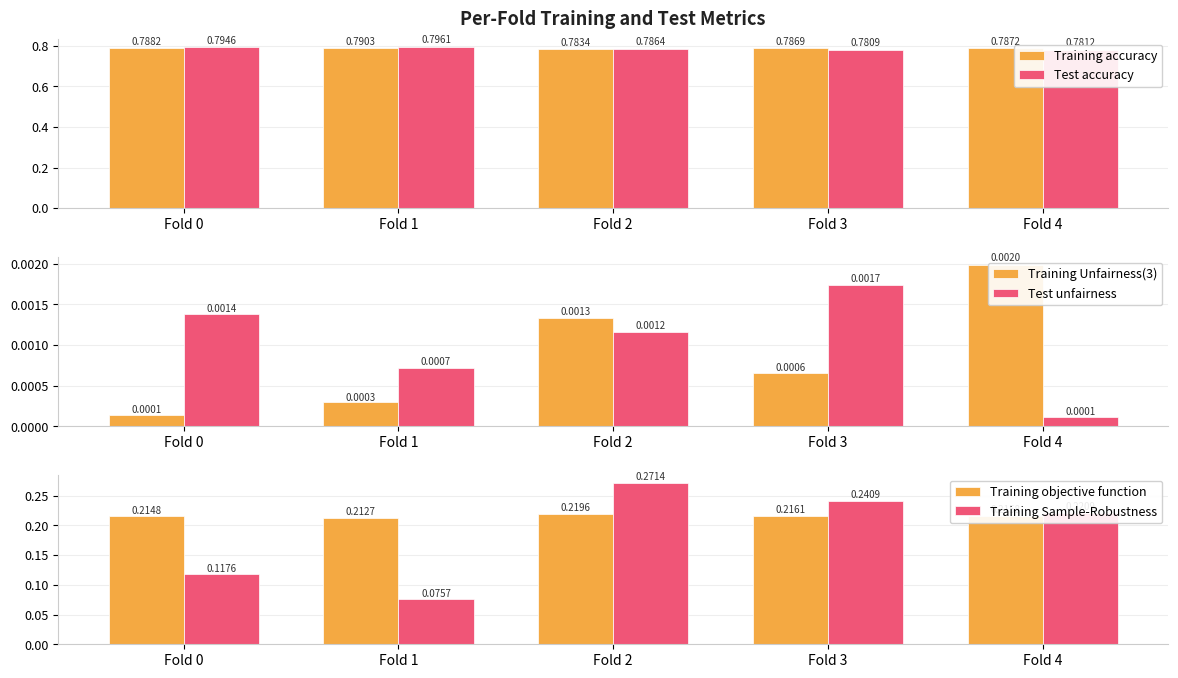

Reading right to left, what are all the values shown in this chart?

Training accuracy: 0.8	0.8	0.8	0.8	0.8
Test accuracy: 0.8	0.8	0.8	0.8	0.8
Training Unfairness(3): 0.0	0.0	0.0	0.0	0.0
Test unfairness: 0.0	0.0	0.0	0.0	0.0
Training objective function: 0.2	0.2	0.2	0.2	0.2
Training Sample-Robustness: 0.2	0.2	0.3	0.1	0.1